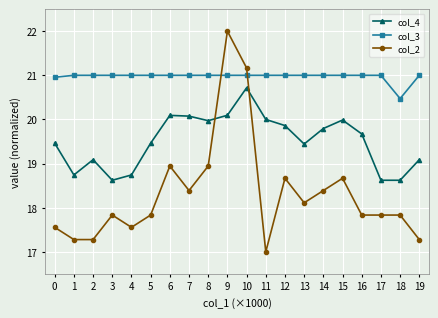

What is the difference between the col_2 values at 7 and 2?

1.1